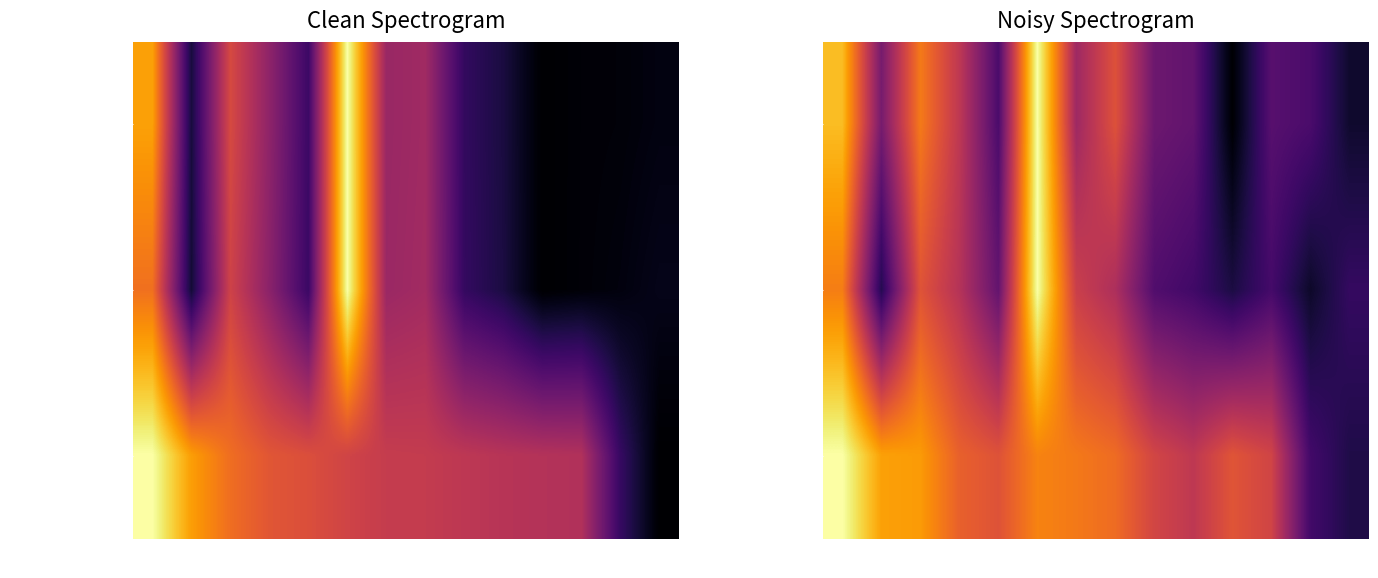

How many categories are shown in the chart?

14